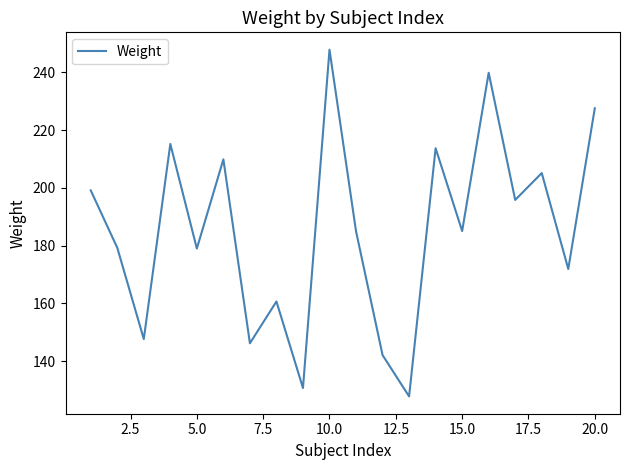

What is the minimum value shown in the chart?

127.8